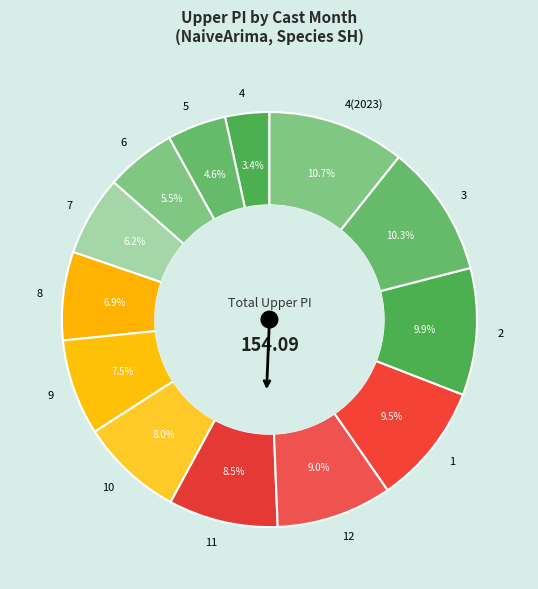

What portion of the pie excludes 9?

92.5%